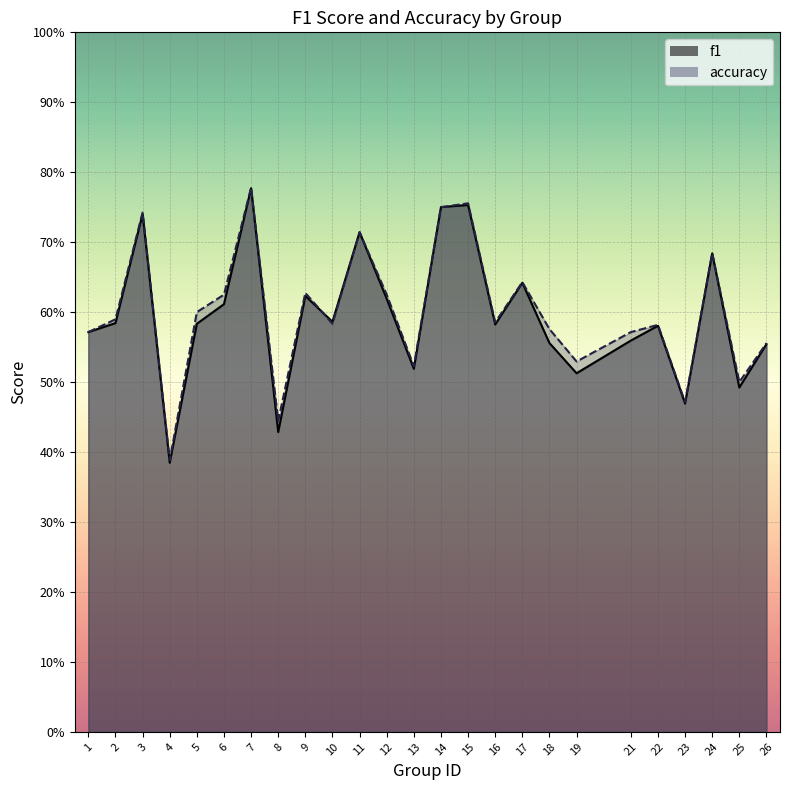

Which has a higher value, 21 or 12?

12